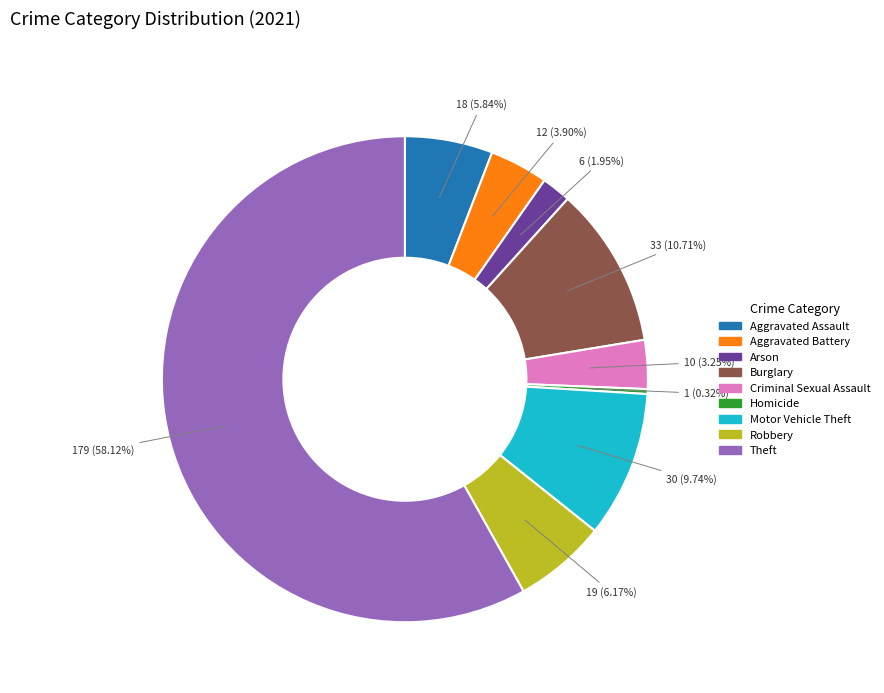

What is the majority slice?

Theft